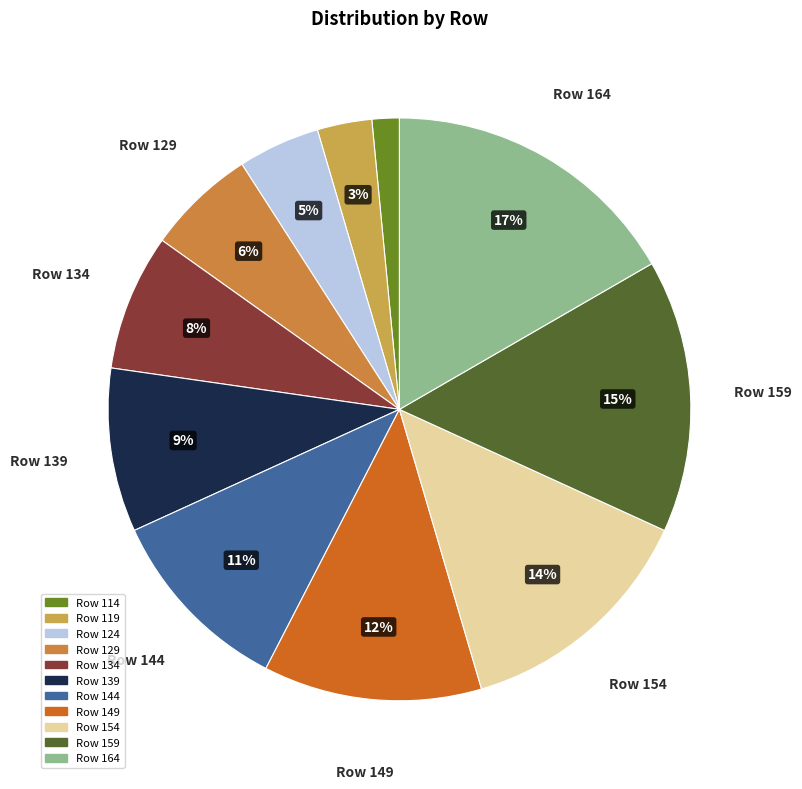

What percentage is the Row 114 slice, to the nearest percent?

2%